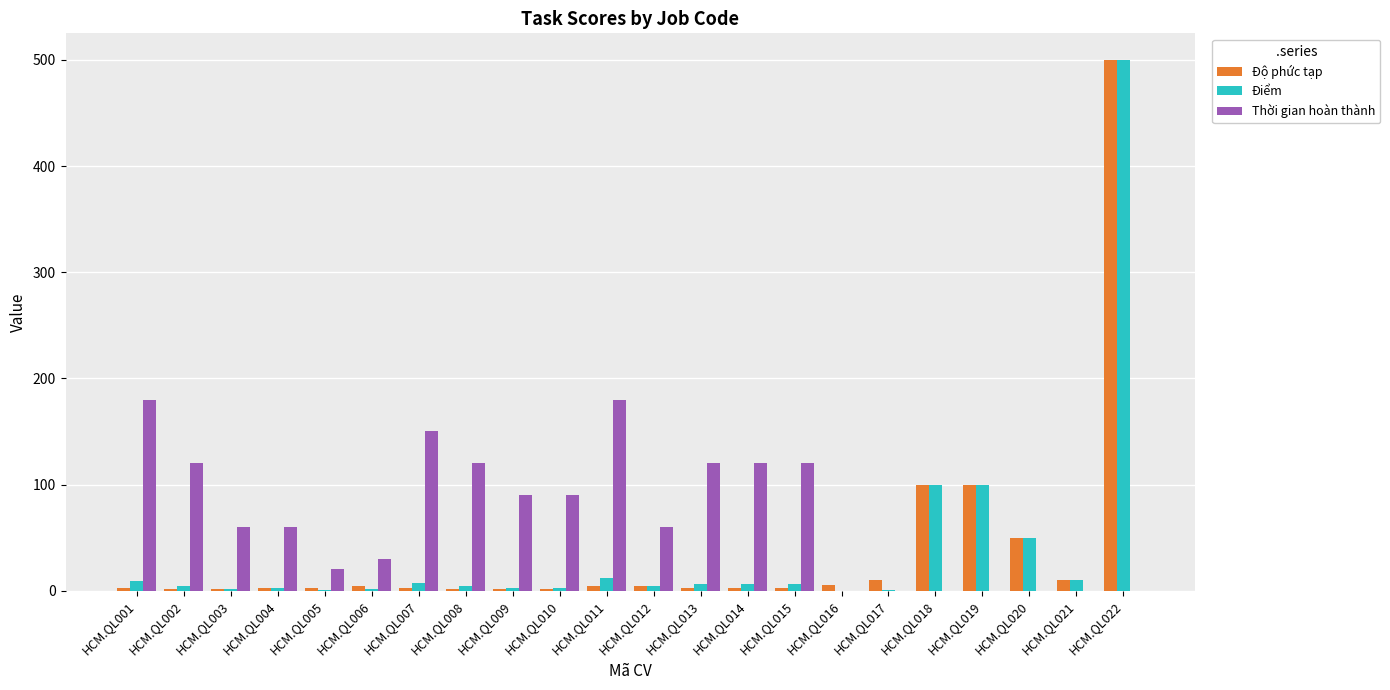

Which series changed the most between HCM.QL006 and HCM.QL009?

Thời gian hoàn thành